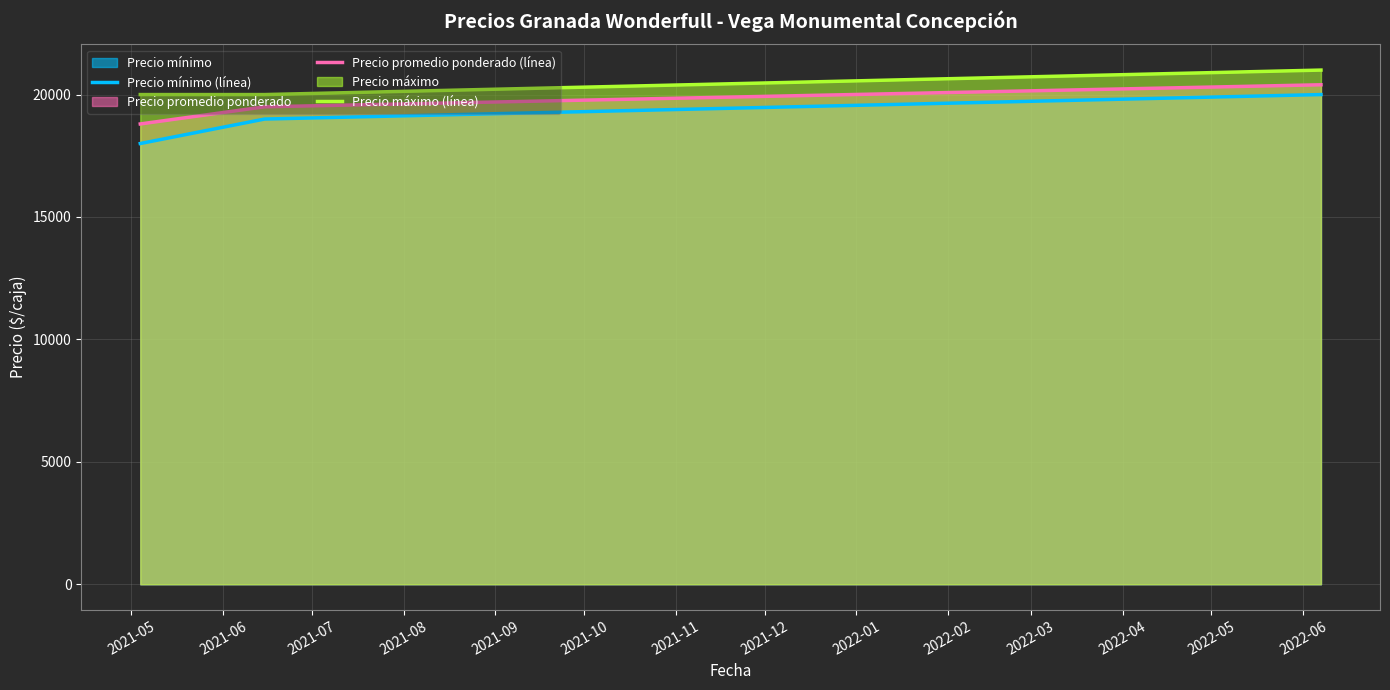

Which series has the widest spread of values?

Precio mínimo (línea)